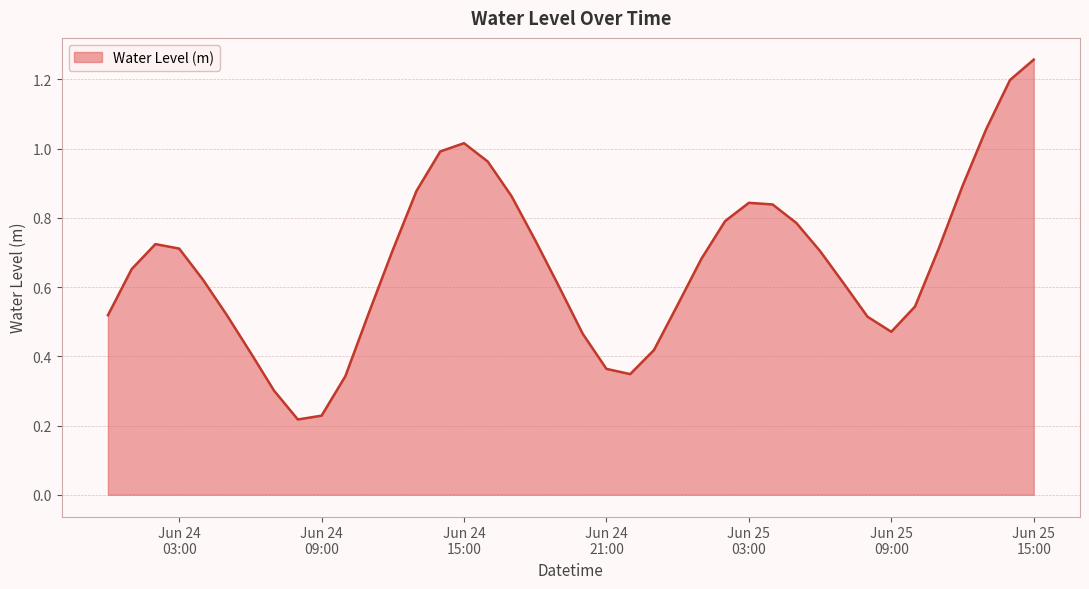

List the labels in order of value, largest first.

2023-06-25 15:00:00, 2023-06-25 14:00:00, 2023-06-25 13:00:00, 2023-06-24 15:00:00, 2023-06-24 14:00:00, 2023-06-24 16:00:00, 2023-06-25 12:00:00, 2023-06-24 13:00:00, 2023-06-24 17:00:00, 2023-06-25 03:00:00, 2023-06-25 04:00:00, 2023-06-25 02:00:00, 2023-06-25 05:00:00, 2023-06-24 18:00:00, 2023-06-24 02:00:00, 2023-06-25 11:00:00, 2023-06-24 03:00:00, 2023-06-24 12:00:00, 2023-06-25 06:00:00, 2023-06-25 01:00:00, 2023-06-24 01:00:00, 2023-06-24 04:00:00, 2023-06-25 07:00:00, 2023-06-24 19:00:00, 2023-06-25 00:00:00, 2023-06-25 10:00:00, 2023-06-24 11:00:00, 2023-06-24 05:00:00, 2023-06-24 00:00:00, 2023-06-25 08:00:00, 2023-06-25 09:00:00, 2023-06-24 20:00:00, 2023-06-24 23:00:00, 2023-06-24 06:00:00, 2023-06-24 21:00:00, 2023-06-24 22:00:00, 2023-06-24 10:00:00, 2023-06-24 07:00:00, 2023-06-24 09:00:00, 2023-06-24 08:00:00